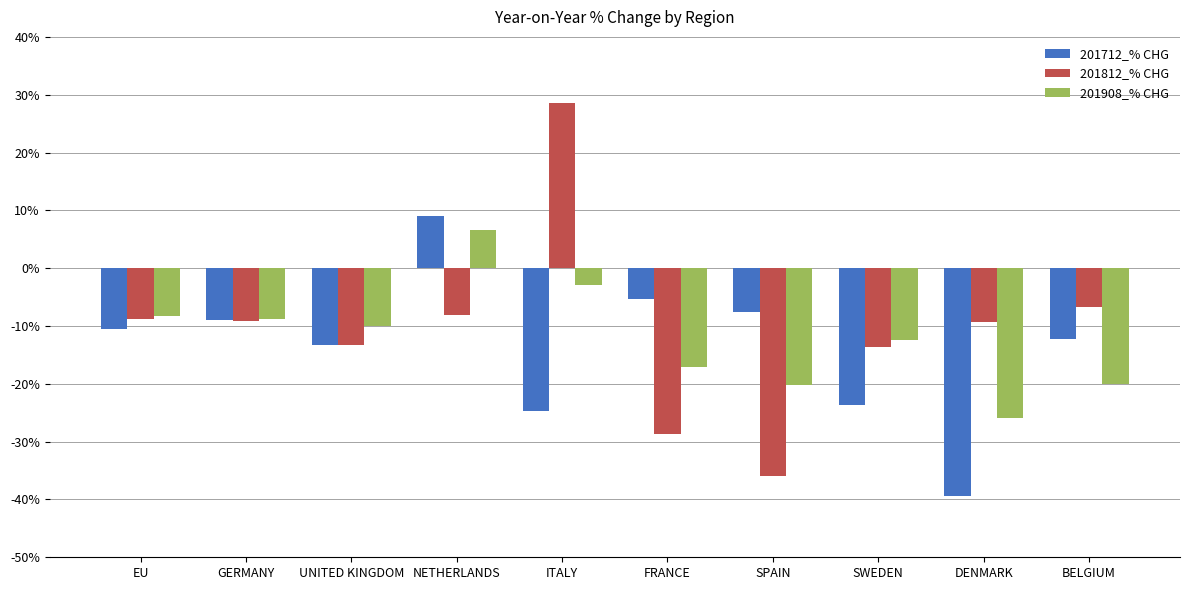

What is the label of the 6th bar from the right?

ITALY